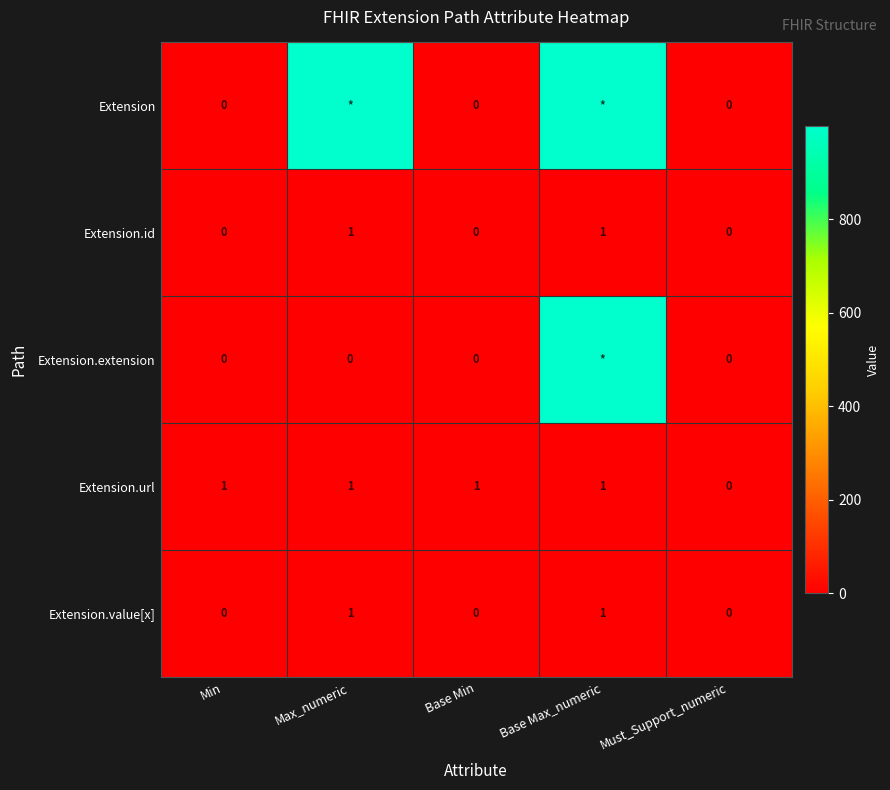

True or false: Extension.url has a value of 1 at Base Min.

True